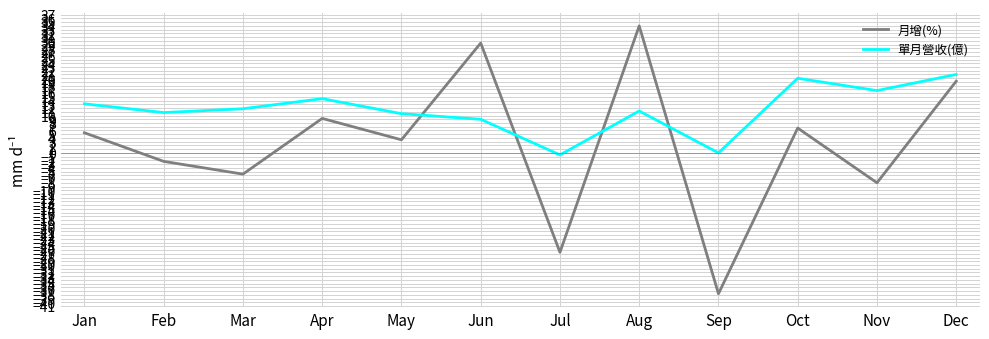

What is the difference between the 單月營收(億) values at Mar and Jul?

12.4